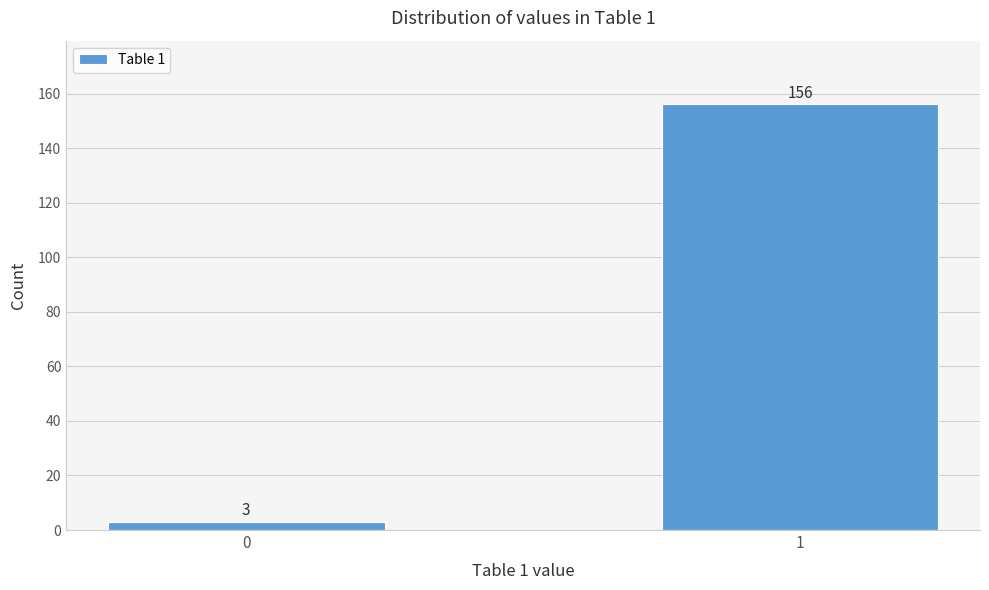

Reading left to right, list all the values displayed in this chart.

3	156